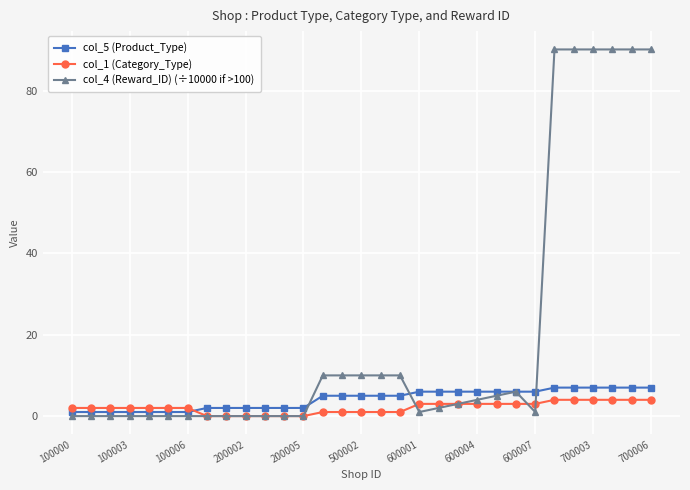

Reading right to left, extract all data points from this chart.

col_5 (Product_Type): 7.0	7.0	7.0	7.0	7.0	7.0	6.0	6.0	6.0	6.0	6.0	6.0	6.0	5.0	5.0	5.0	5.0	5.0	2.0	2.0	2.0	2.0	2.0	2.0	1.0	1.0	1.0	1.0	1.0	1.0	1.0
col_1 (Category_Type): 4.0	4.0	4.0	4.0	4.0	4.0	3.0	3.0	3.0	3.0	3.0	3.0	3.0	1.0	1.0	1.0	1.0	1.0	0.0	0.0	0.0	0.0	0.0	0.0	2.0	2.0	2.0	2.0	2.0	2.0	2.0
col_4 (Reward_ID) (÷10000 if >100): 90.1	90.1	90.1	90.1	90.1	90.1	1.0	6.0	5.0	4.0	3.0	2.0	1.0	10.0	10.0	10.0	10.0	10.0	0.0	0.0	0.0	0.0	0.0	0.0	0.0	0.0	0.0	0.0	0.0	0.0	0.0